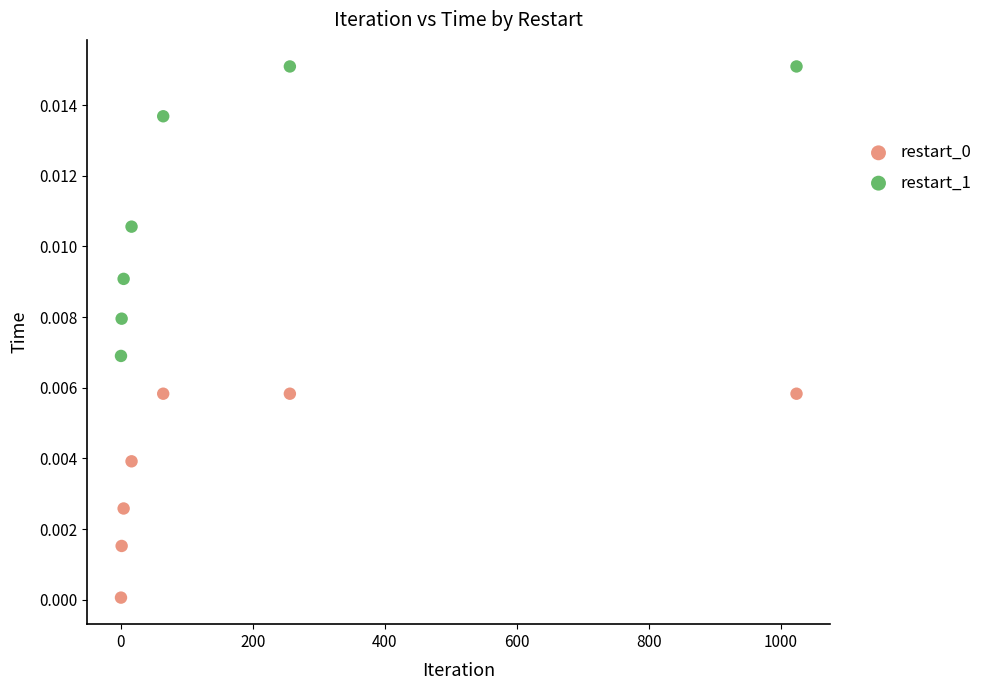

Which series has the widest spread of Y values?

restart_1